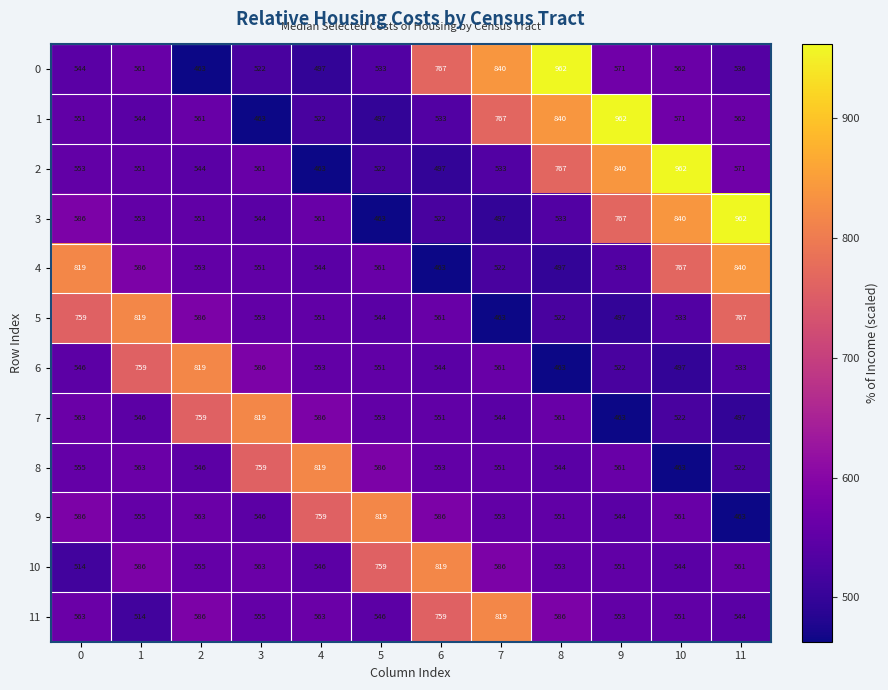

At which label is 8 closest to 641?

5